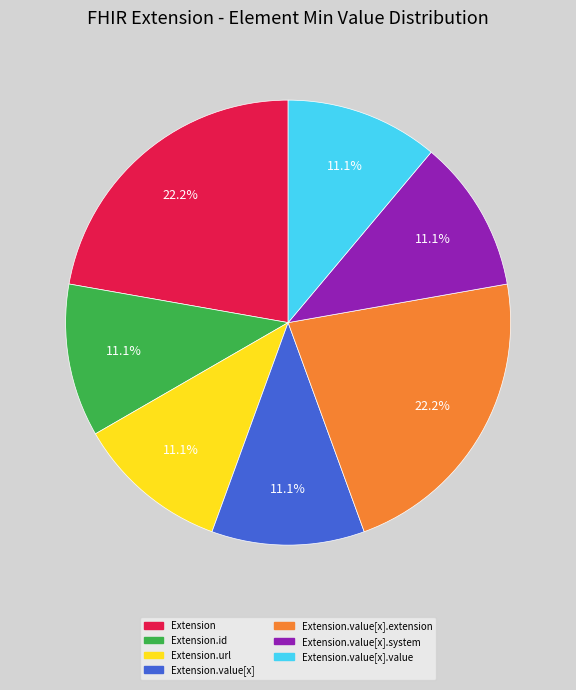

Is Extension.value[x].extension the majority of the pie?

No